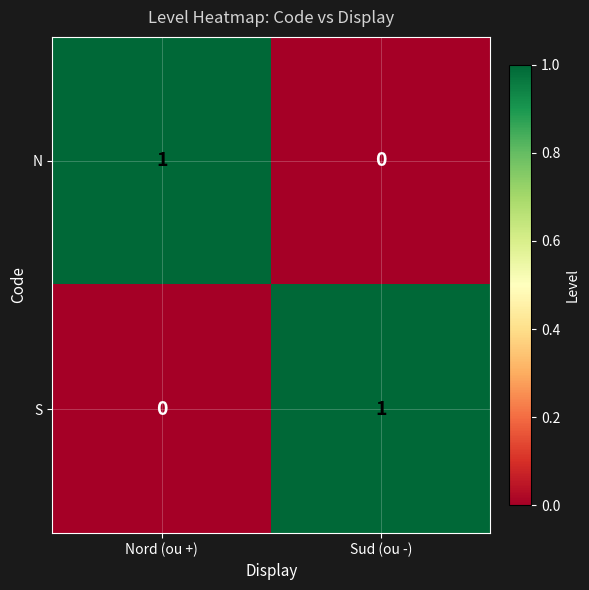

True or false: N has a value of 1 at Nord (ou +).

True